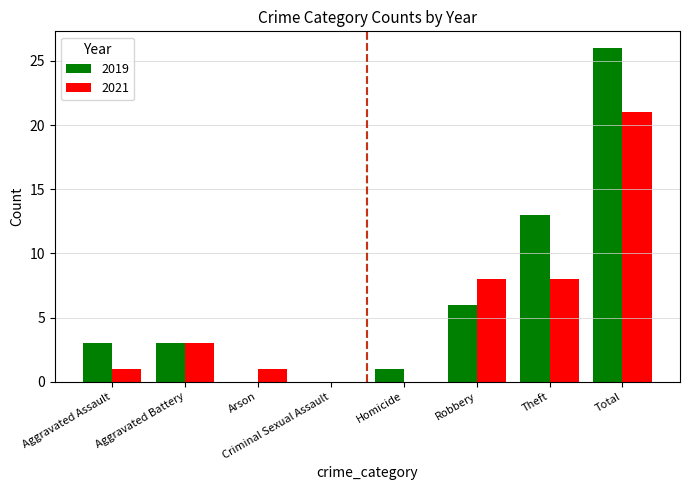

Which series has the largest range (max minus min)?

2019